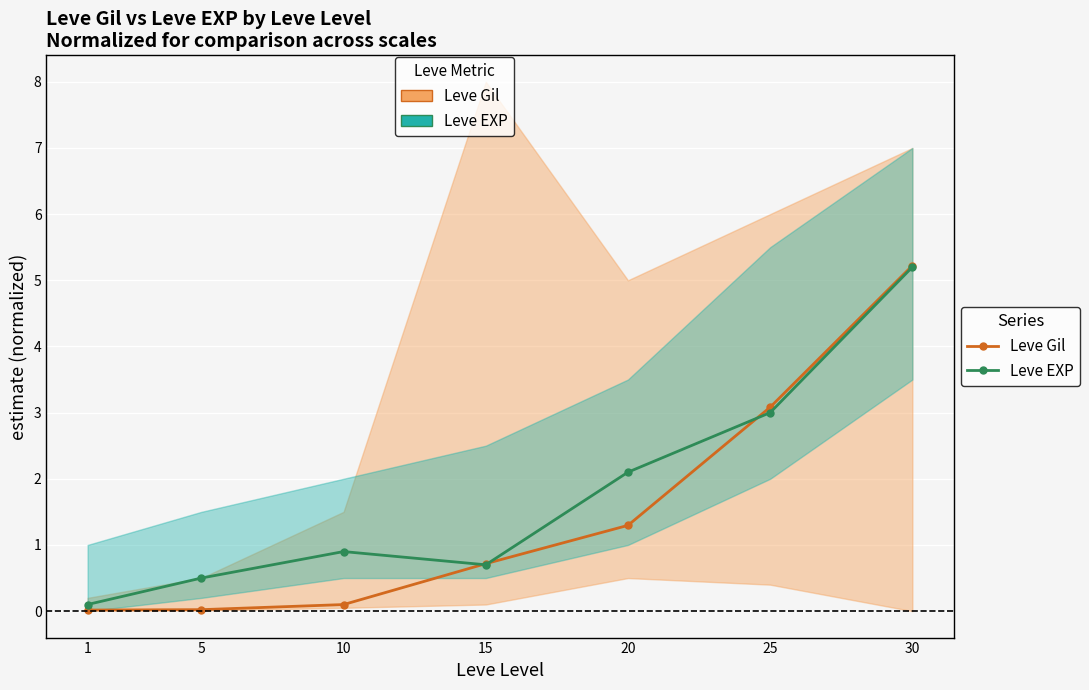

Which series ends up on top after the final intersection of Leve Gil (norm) and Leve EXP (norm)?

Leve Gil (norm)